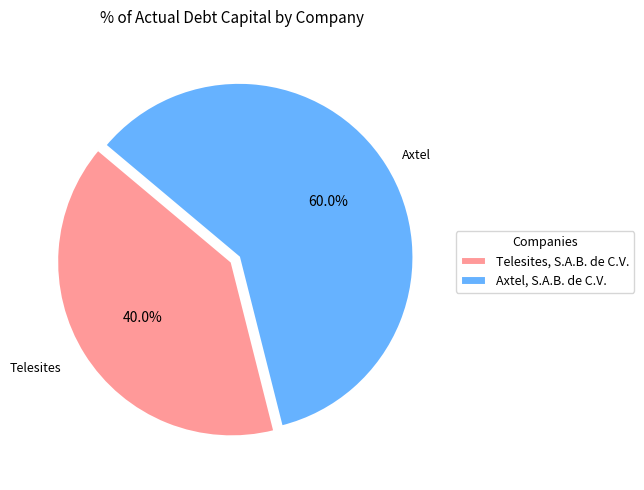

To the nearest percent, what portion does Telesites, S.A.B. de C.V. represent?

40%